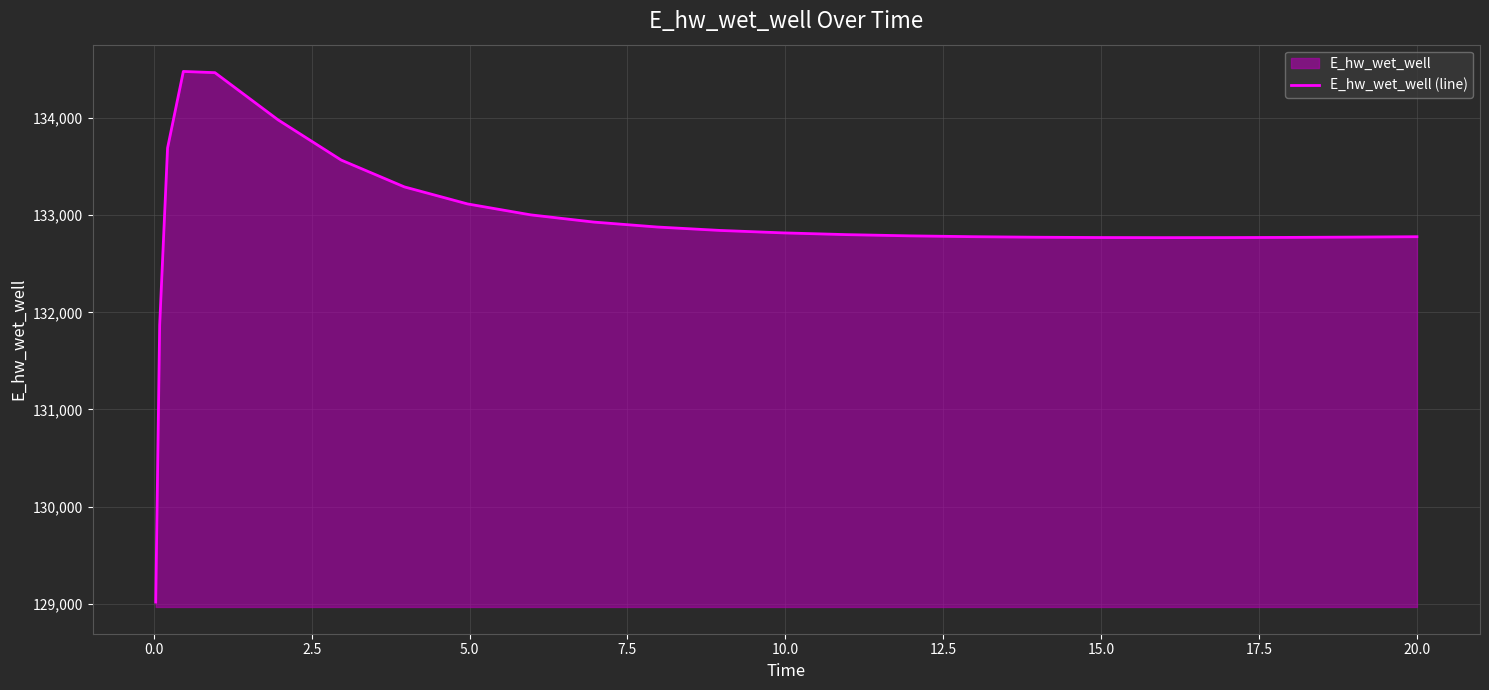

What is the difference between the maximum and minimum values?

5465.2